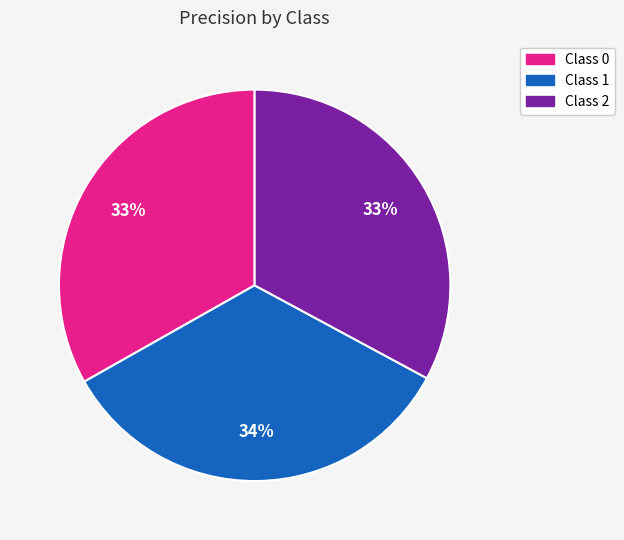

Count the number of slices in the pie.

3